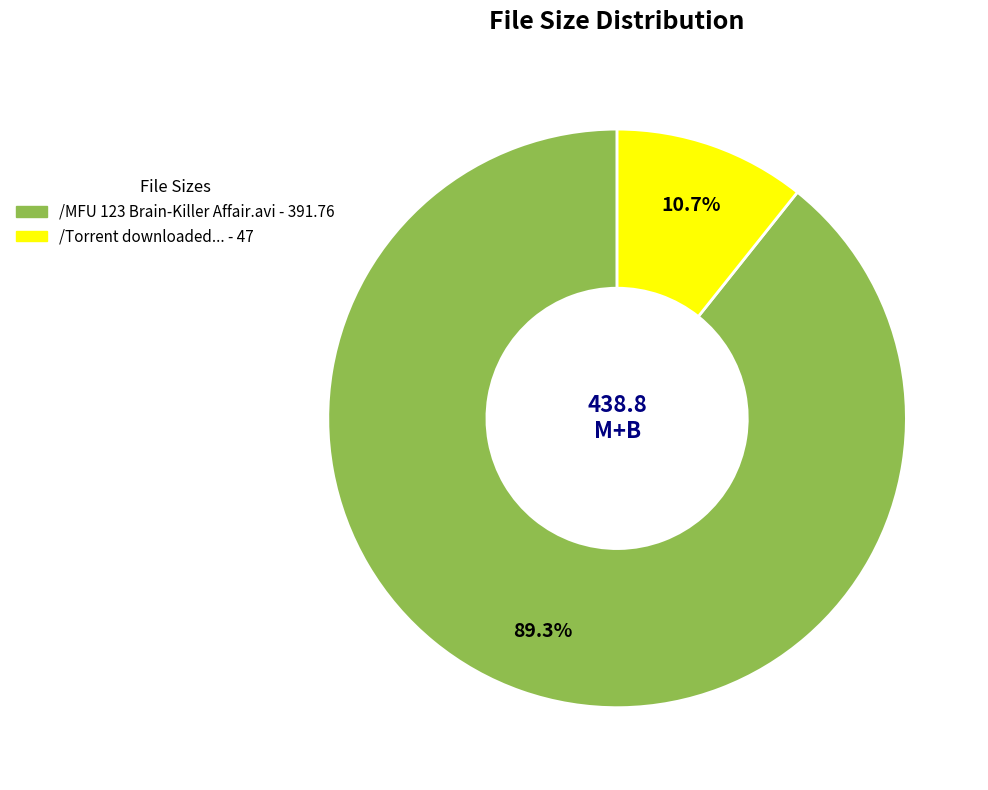

How many segments does this pie chart have?

2